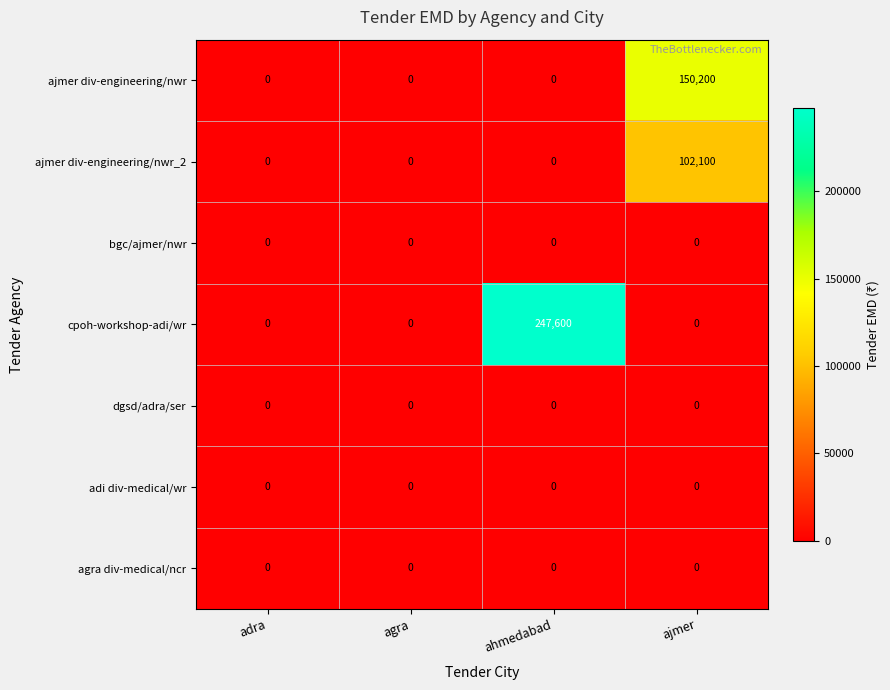

At how many categories does at least one series exceed 75750?

2